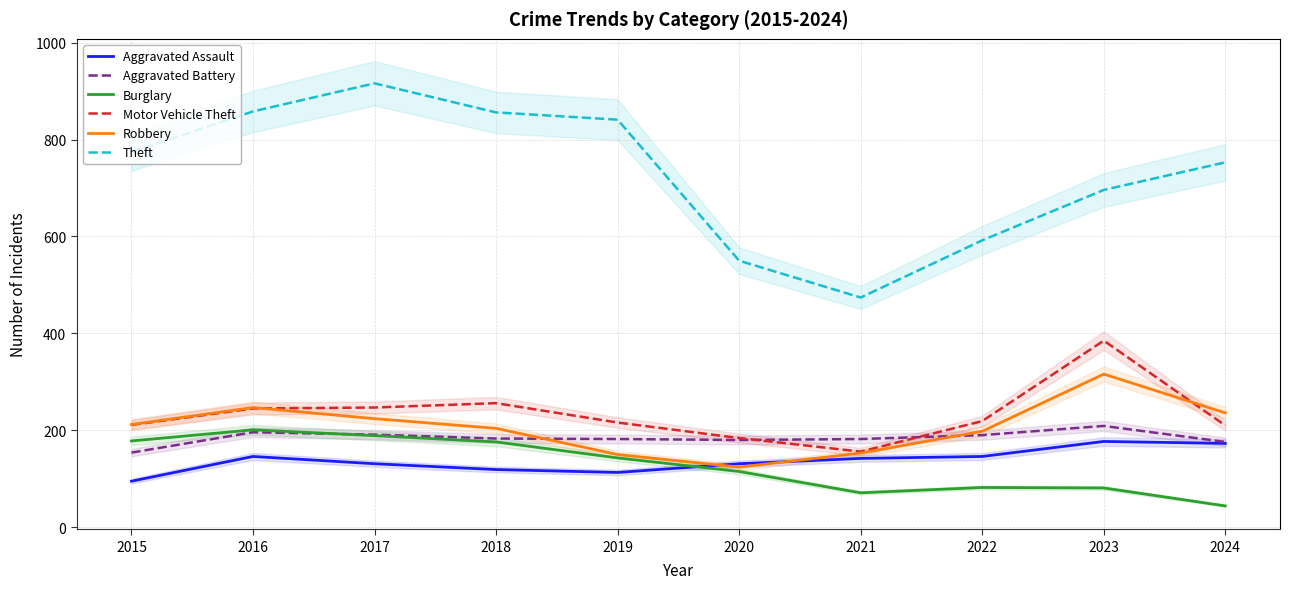

What is the difference between the Robbery values at 2020 and 2016?

123